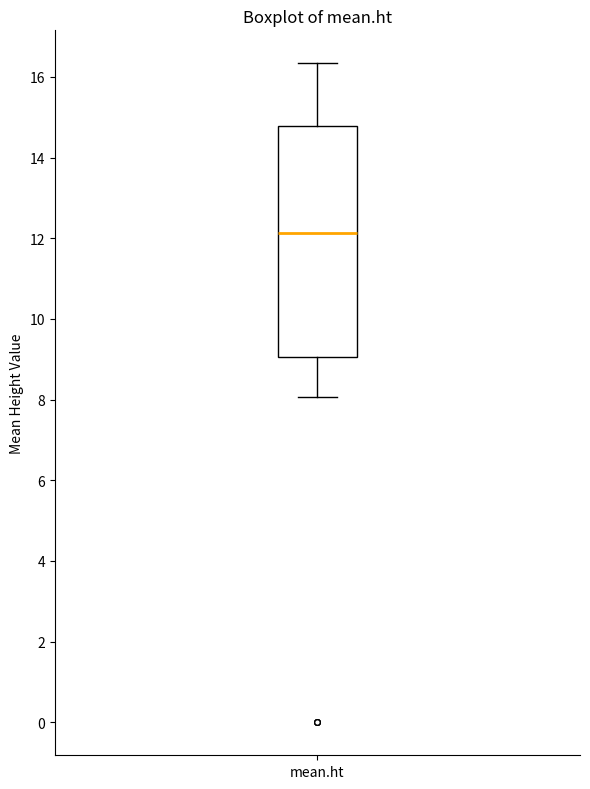

Where is the lower edge of the box for mean.ht on the y-axis? The values are not printed on the chart, so give them approximately, as read against the axis.

9.0